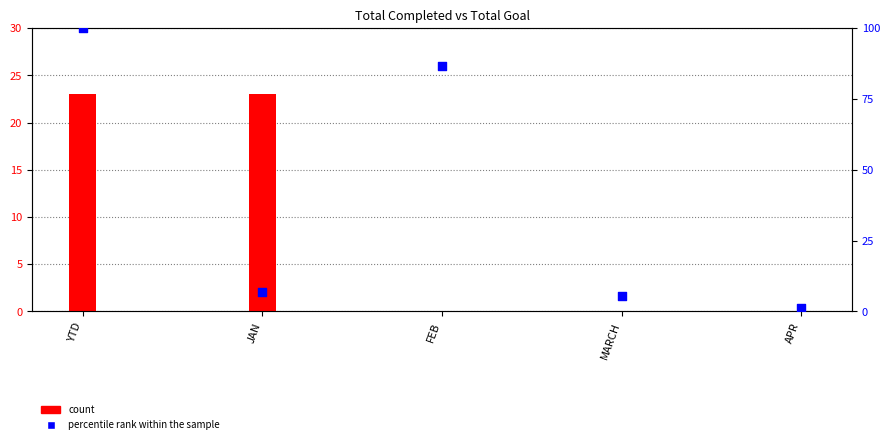

Is the value of percentile rank within the sample at FEB greater than the value of count at JAN?

Yes